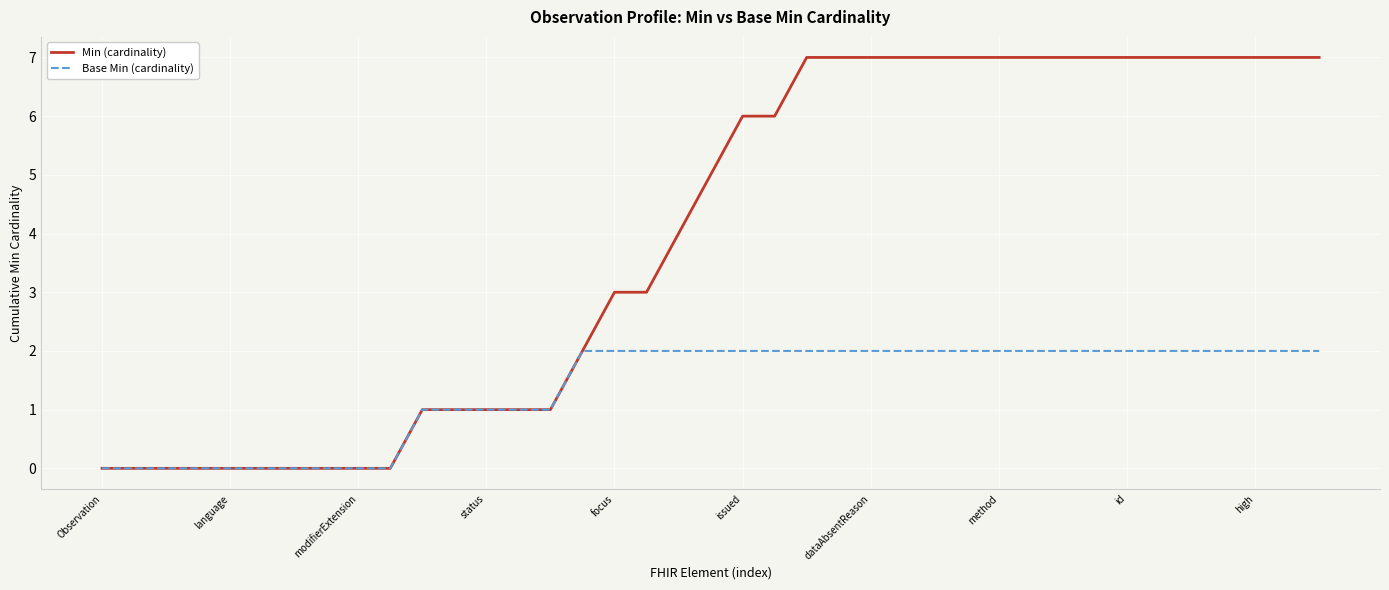

Which series has the largest total across all categories?

Min (cardinality)